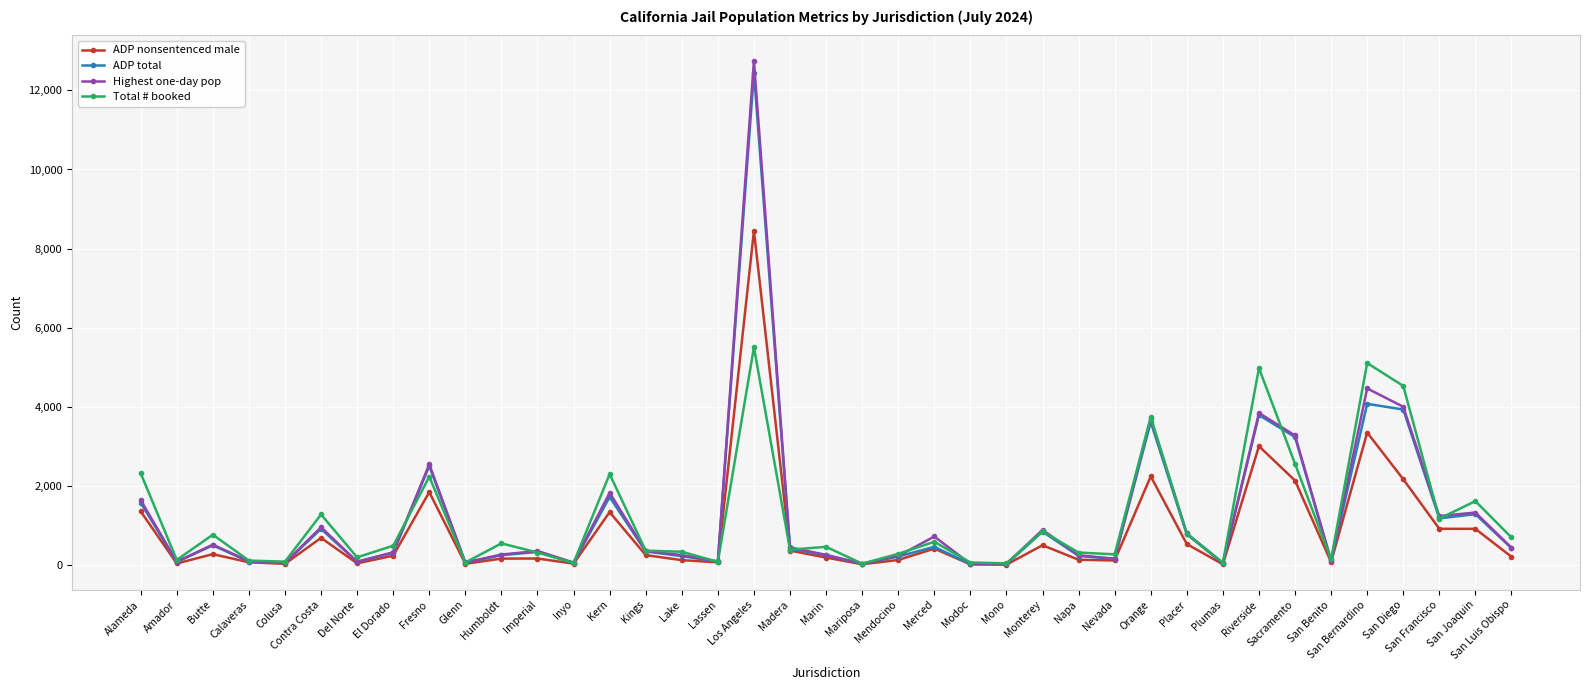

Is it true that ADP nonsentenced male equals 22 at Mariposa?

True